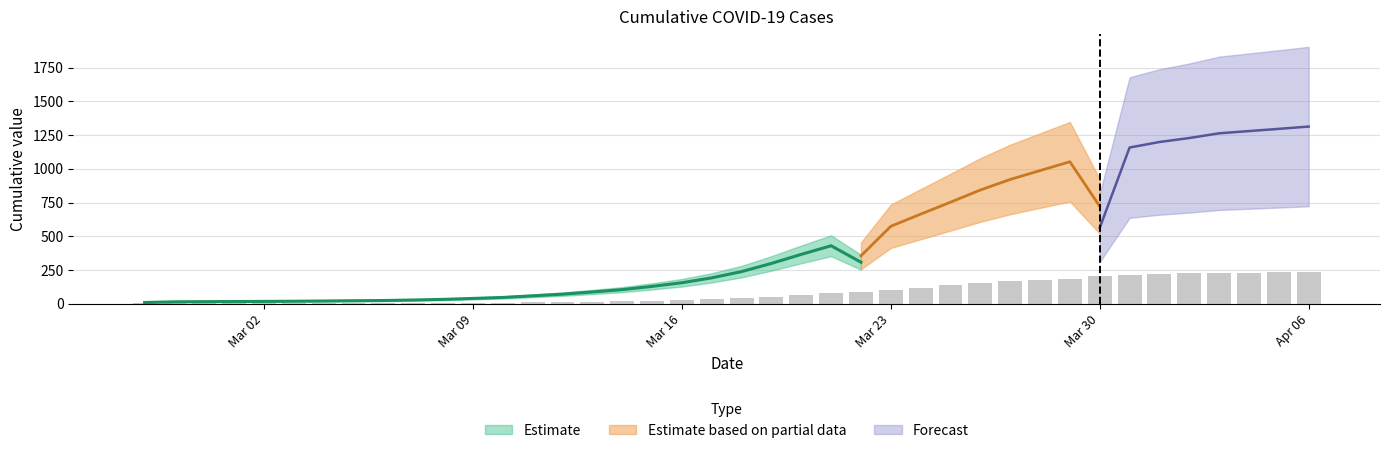

What is the difference between the maximum and minimum values?

234.0